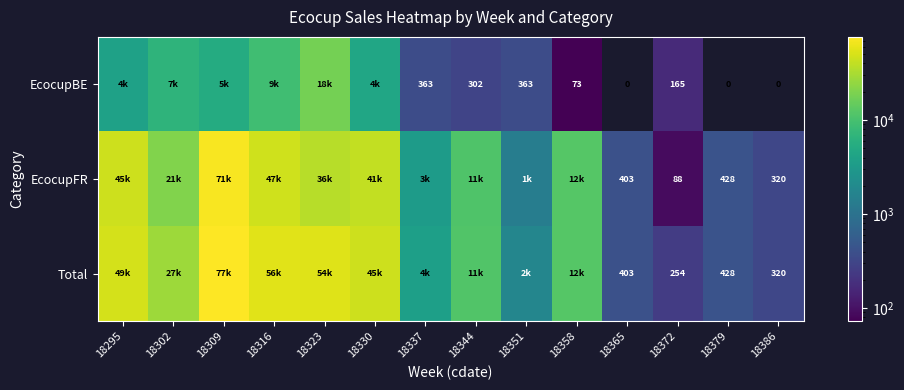

Rank the series by their maximum value, from highest to lowest.

Total, EcocupFR, EcocupBE